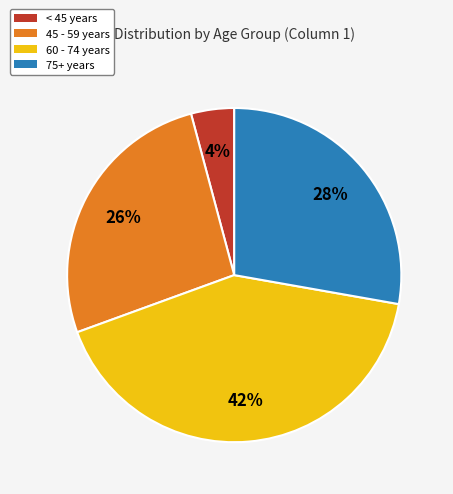

Which has a higher value, 75+ years or 60 - 74 years?

60 - 74 years